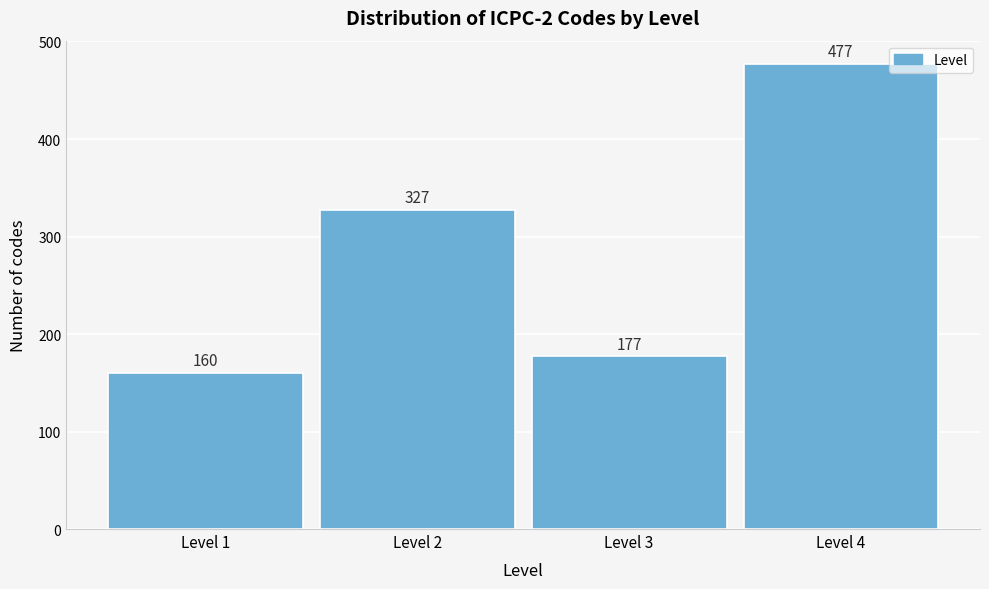

Reading right to left, what are all the values shown in this chart?

Level 4=477	Level 3=177	Level 2=327	Level 1=160